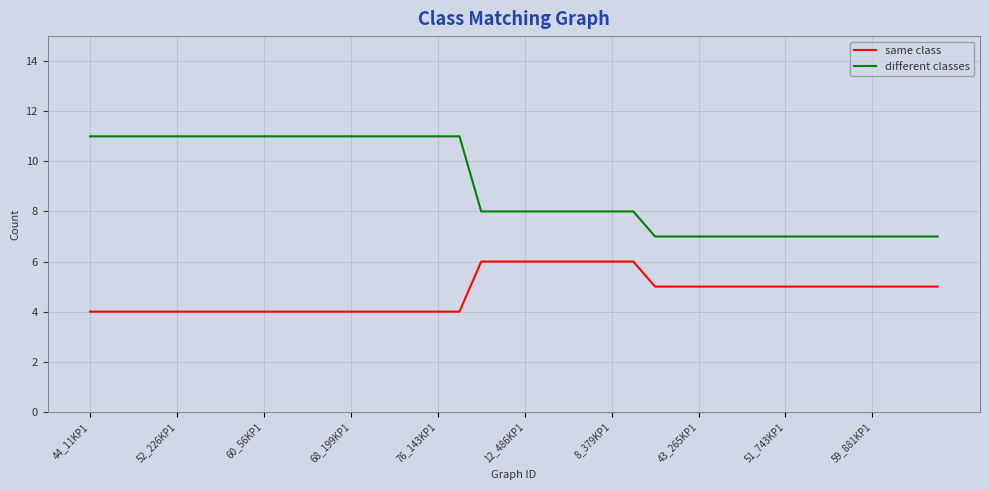

Count the number of data series in this chart.

2